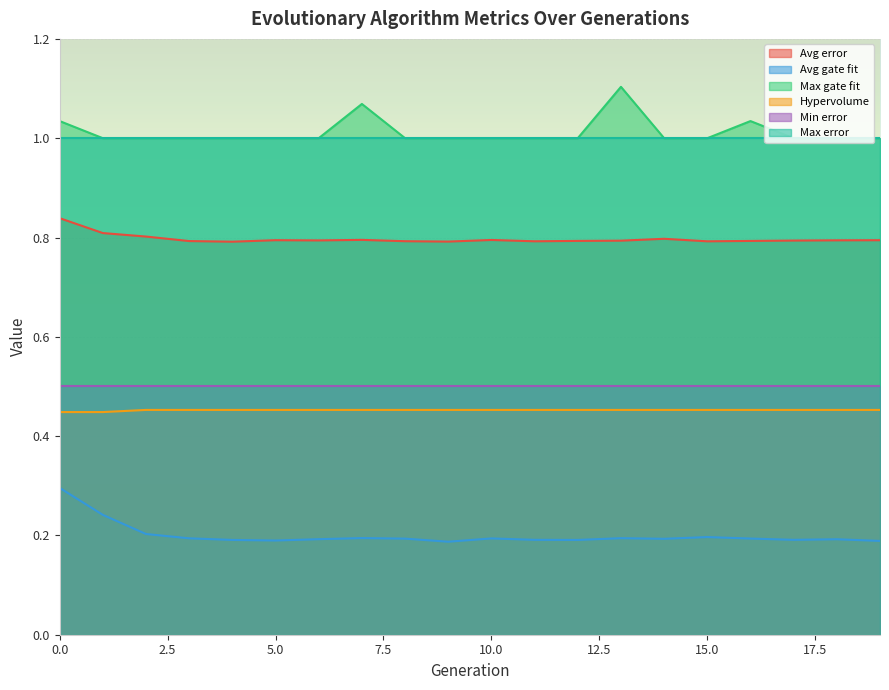

The Avg gate fit series shows 0.3 at 12. True or false?

False